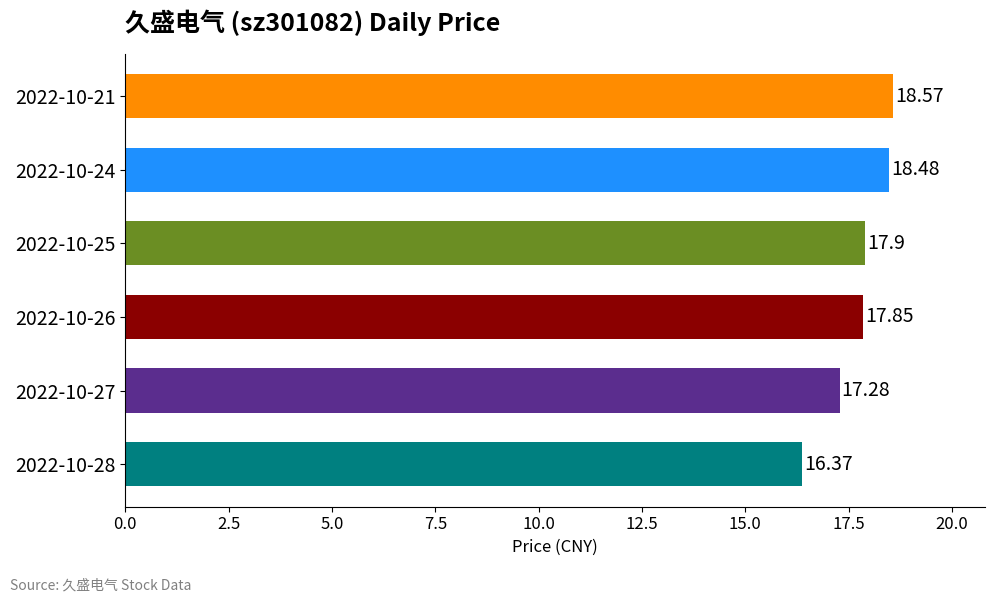

Which has a higher value, 2022-10-21 or 2022-10-26?

2022-10-21